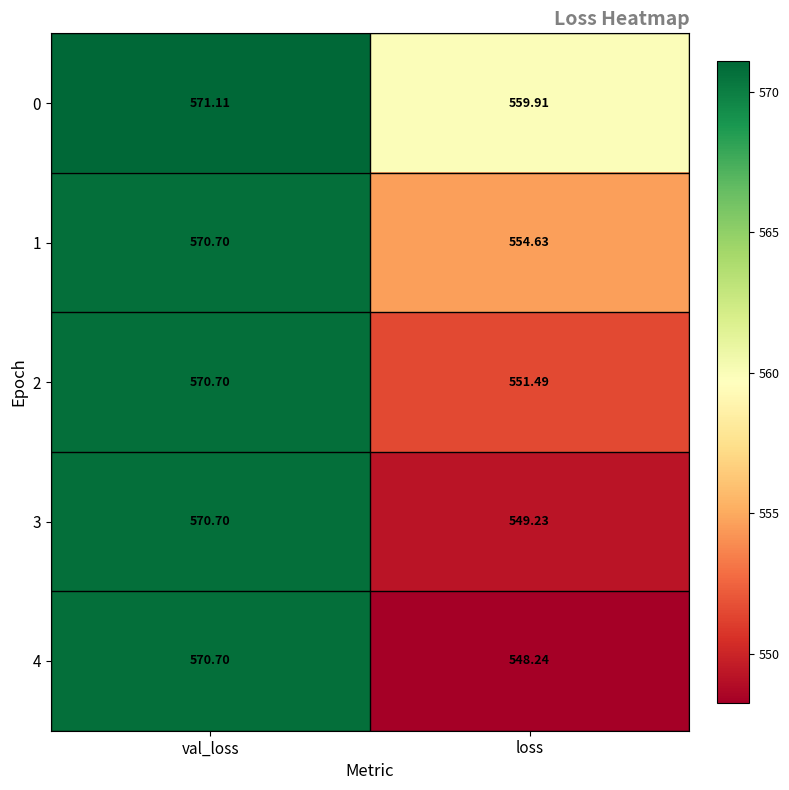

Where does the 2 series first go above 570?

val_loss